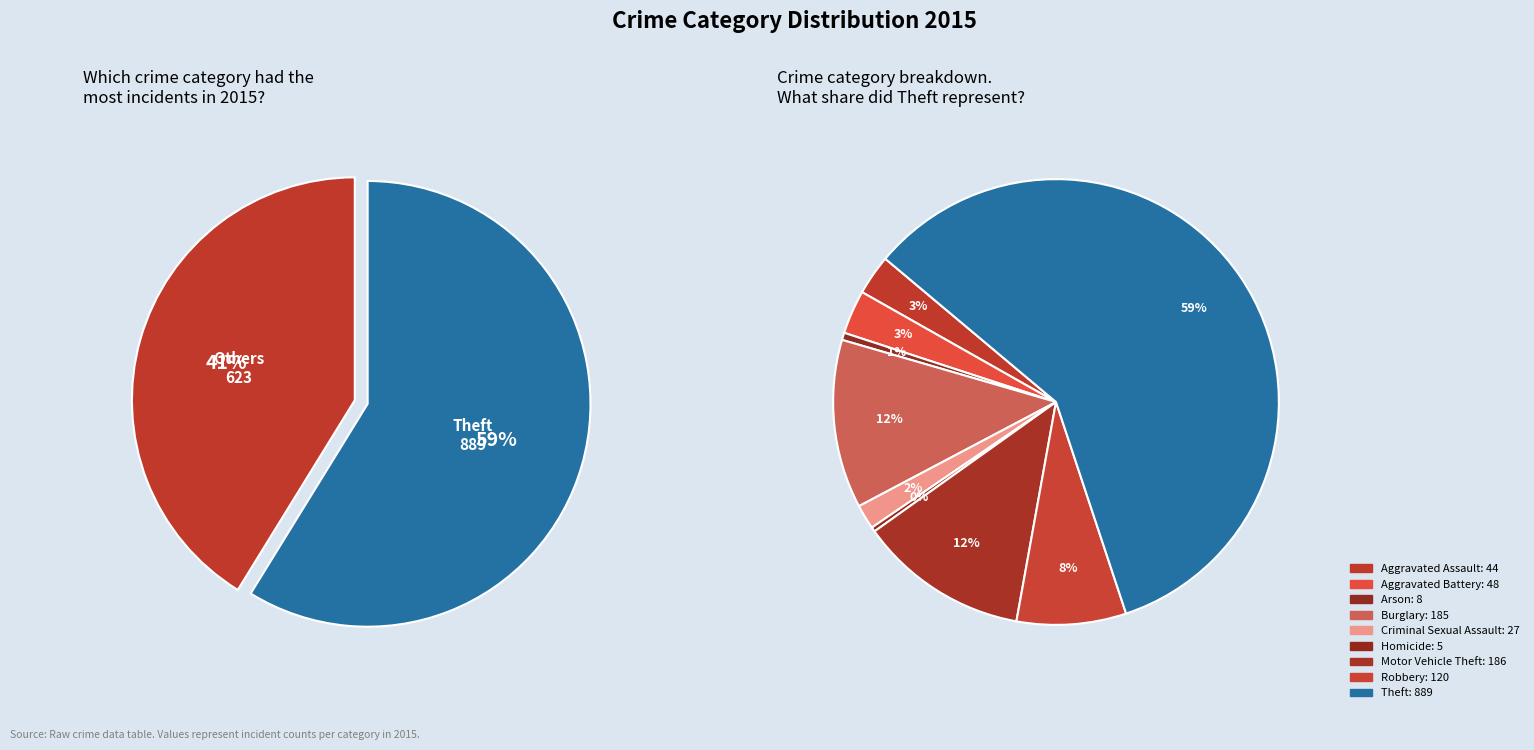

Combined, do Criminal Sexual Assault and Aggravated Battery account for over 50%?

No